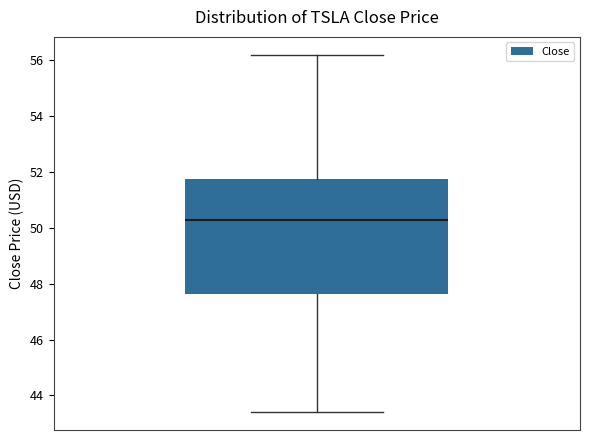

Where does the lower whisker of the box end on the y-axis? The values are not printed on the chart, so give them approximately, as read against the axis.

43.4